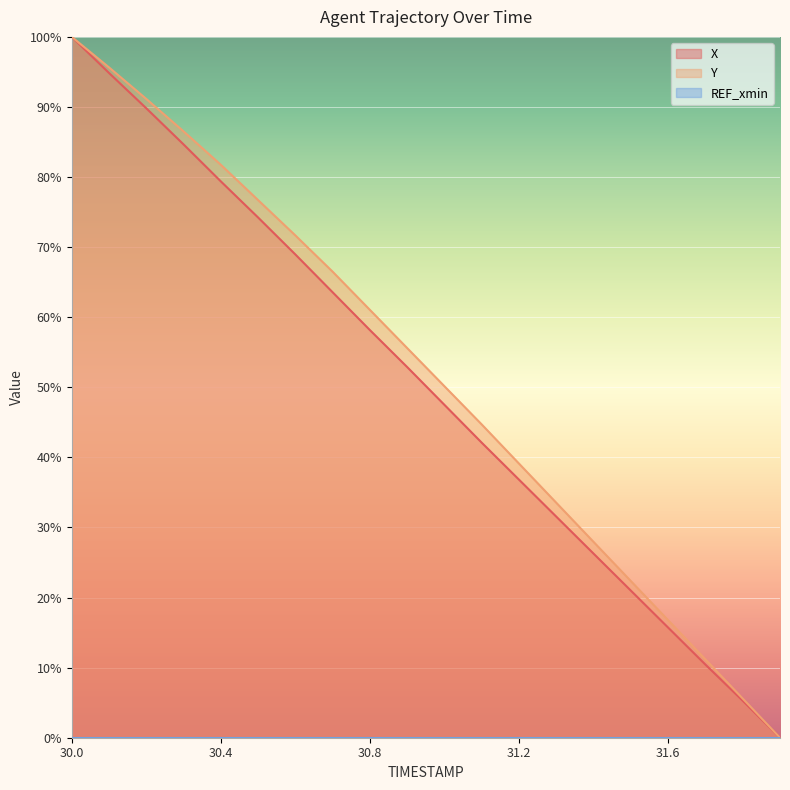

True or false: Y and X intersect in this chart.

False